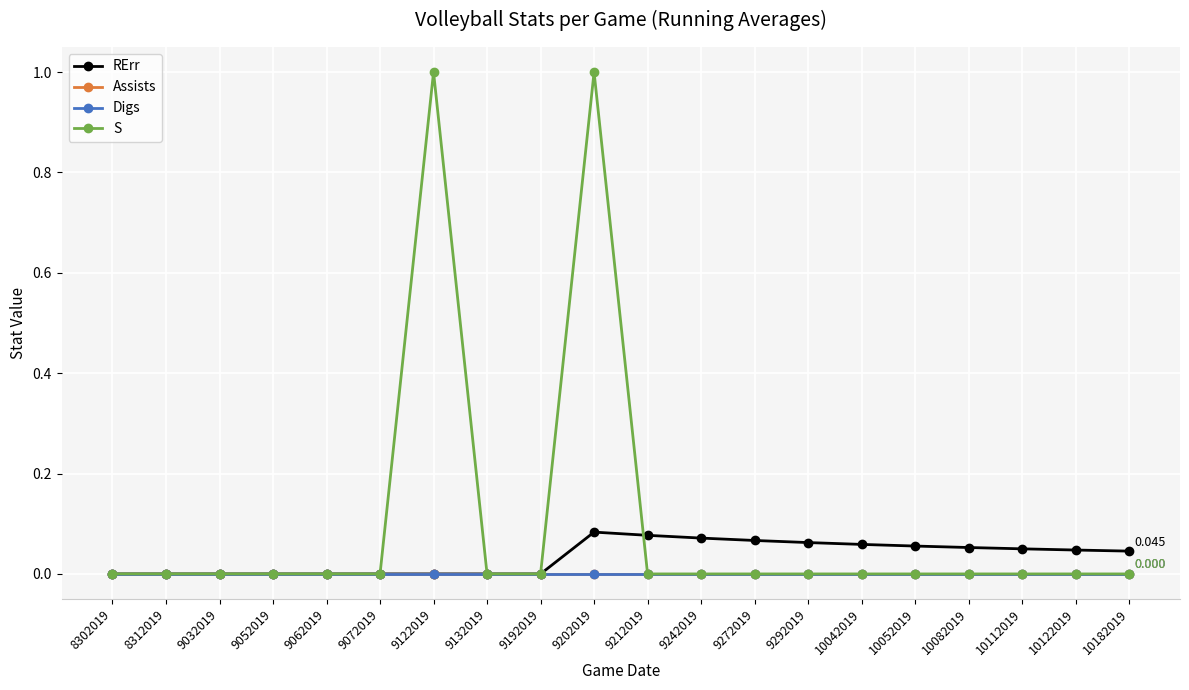

Which label corresponds to the largest value in the chart?

9122019